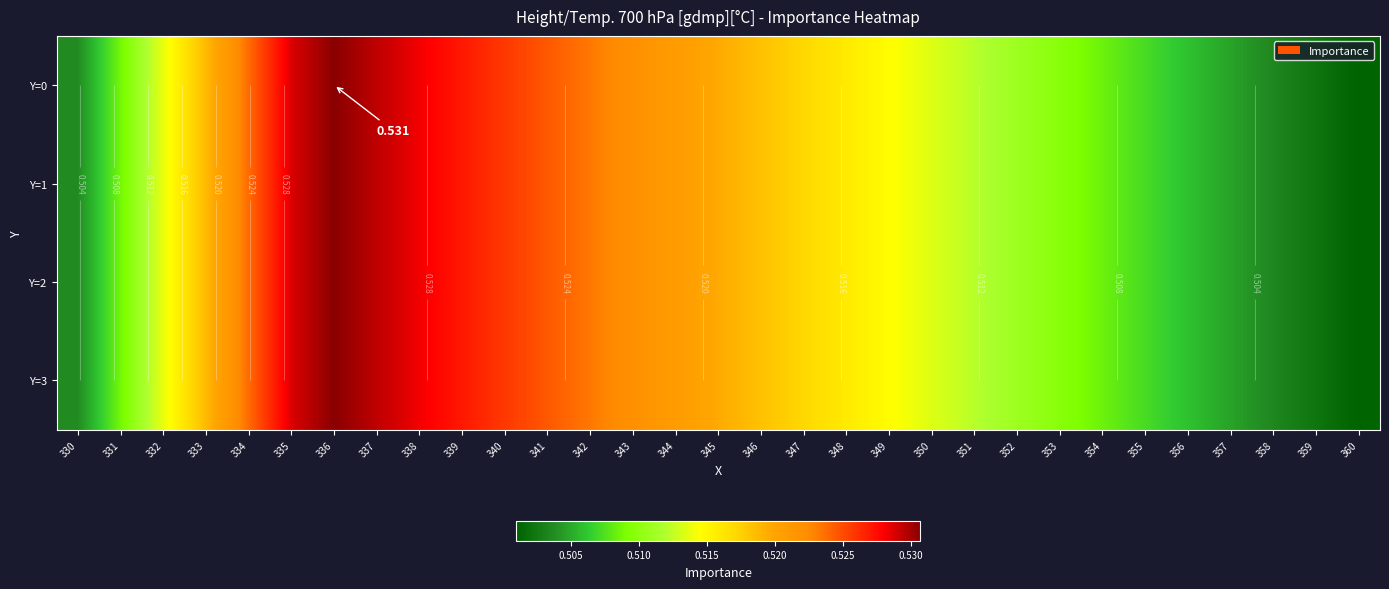

At which category is the sum across all series the highest?

336